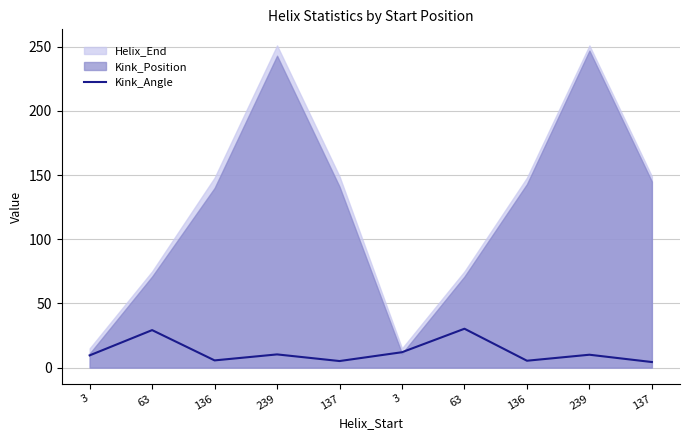

Where does the data first go above 10?

63